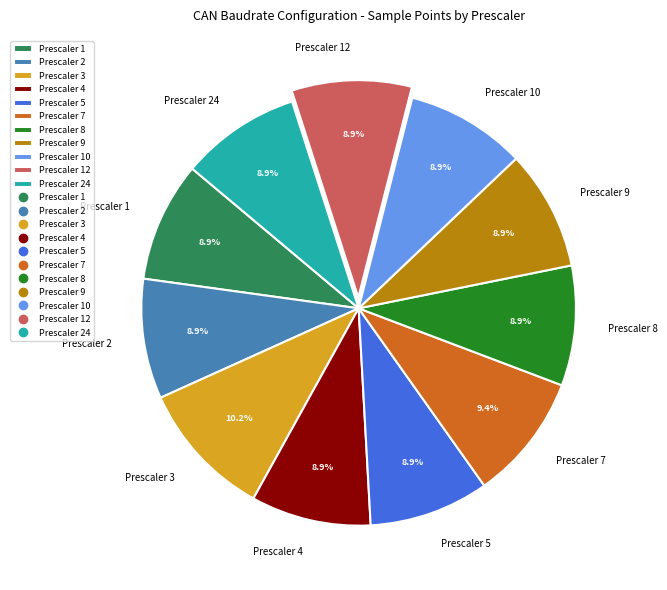

What percentage is NOT represented by Prescaler 10?

91.1%